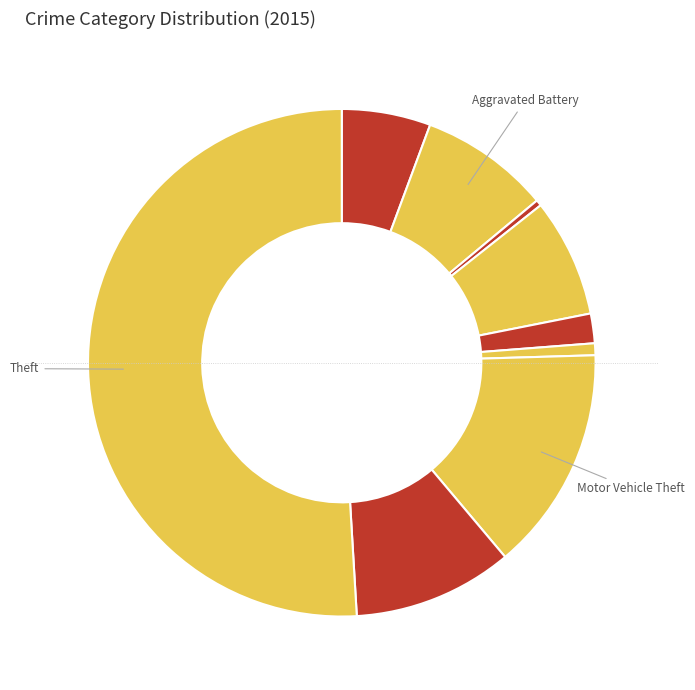

Which category has the biggest portion of the pie?

Theft